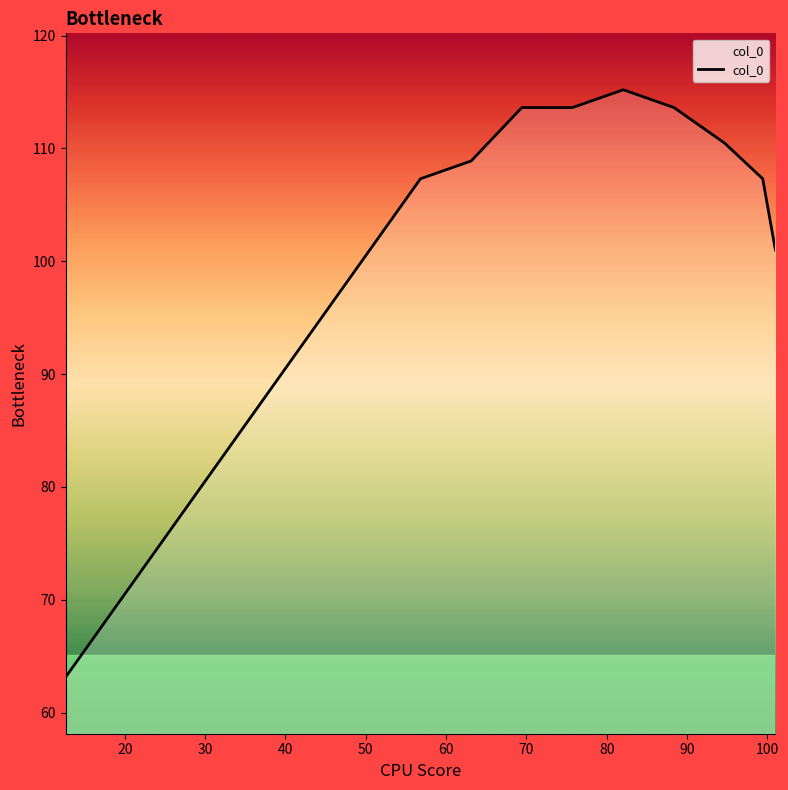

What is the difference between the maximum and minimum values?

52.1